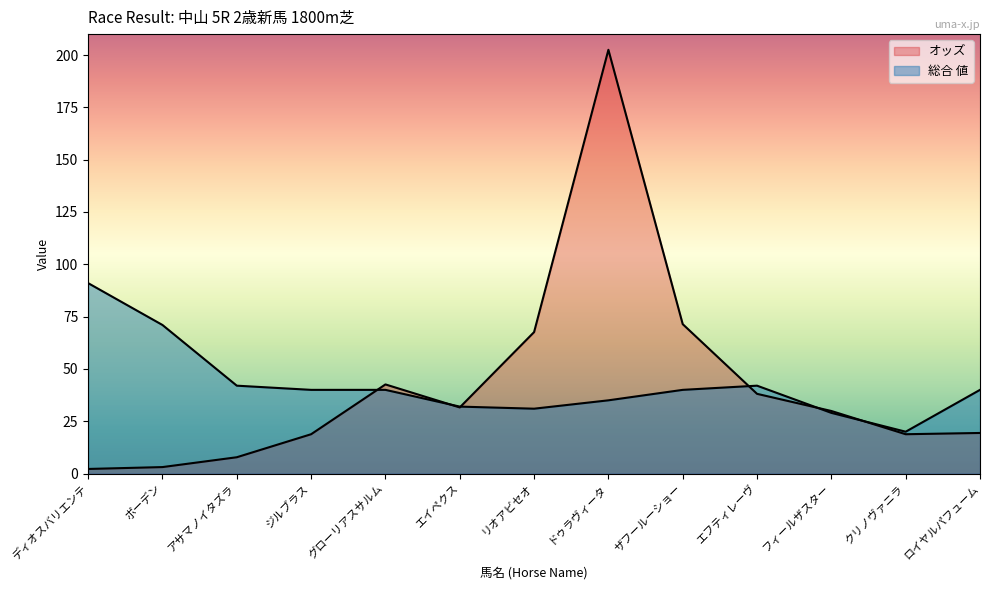

The 総合 値 series shows 30.0 at クリノヴァニラ. True or false?

False